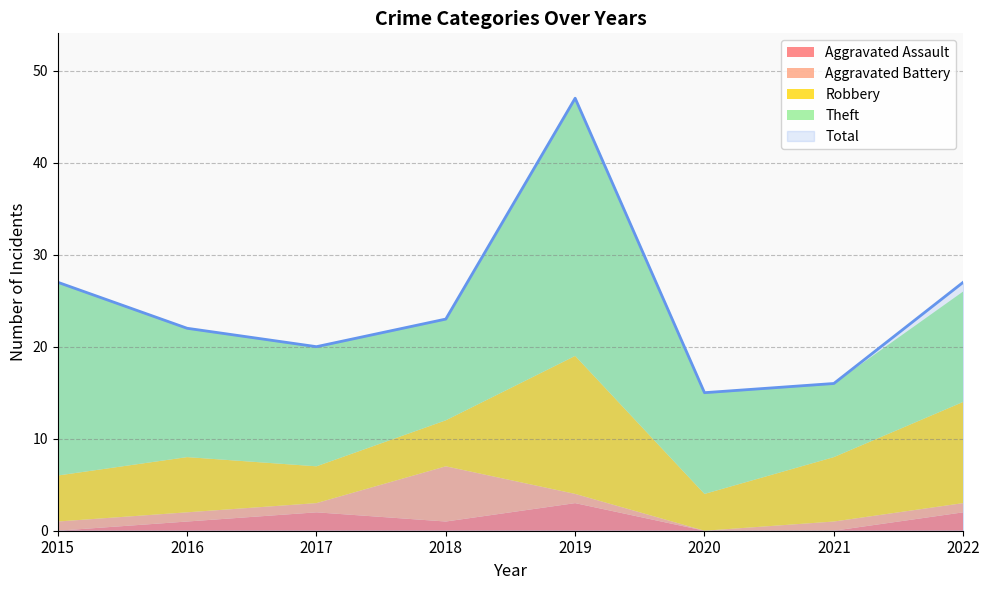

What is the difference between the highest and lowest values at 2019?

46